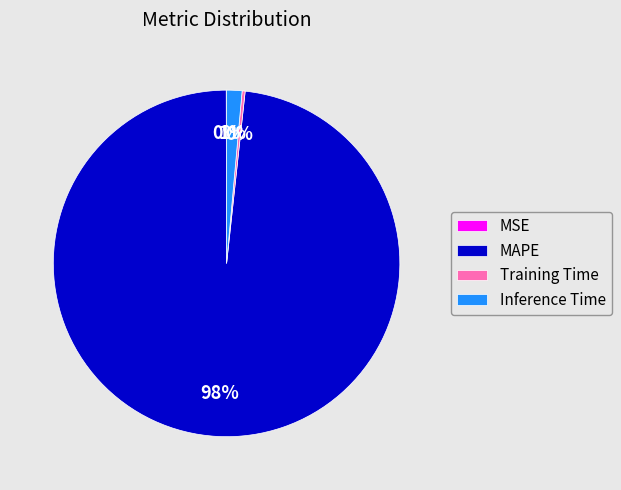

Does MAPE account for over 50% of the chart?

Yes